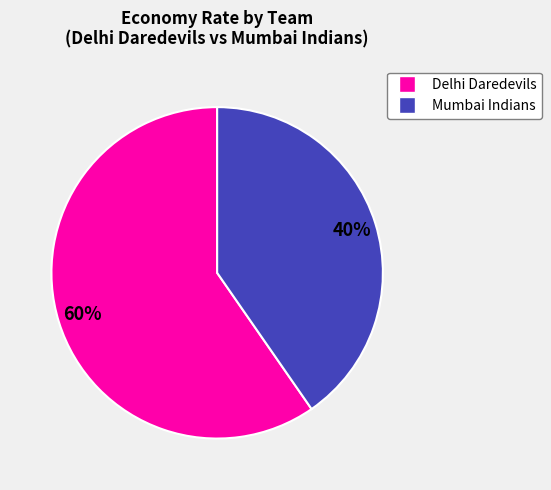

How many segments does this pie chart have?

2